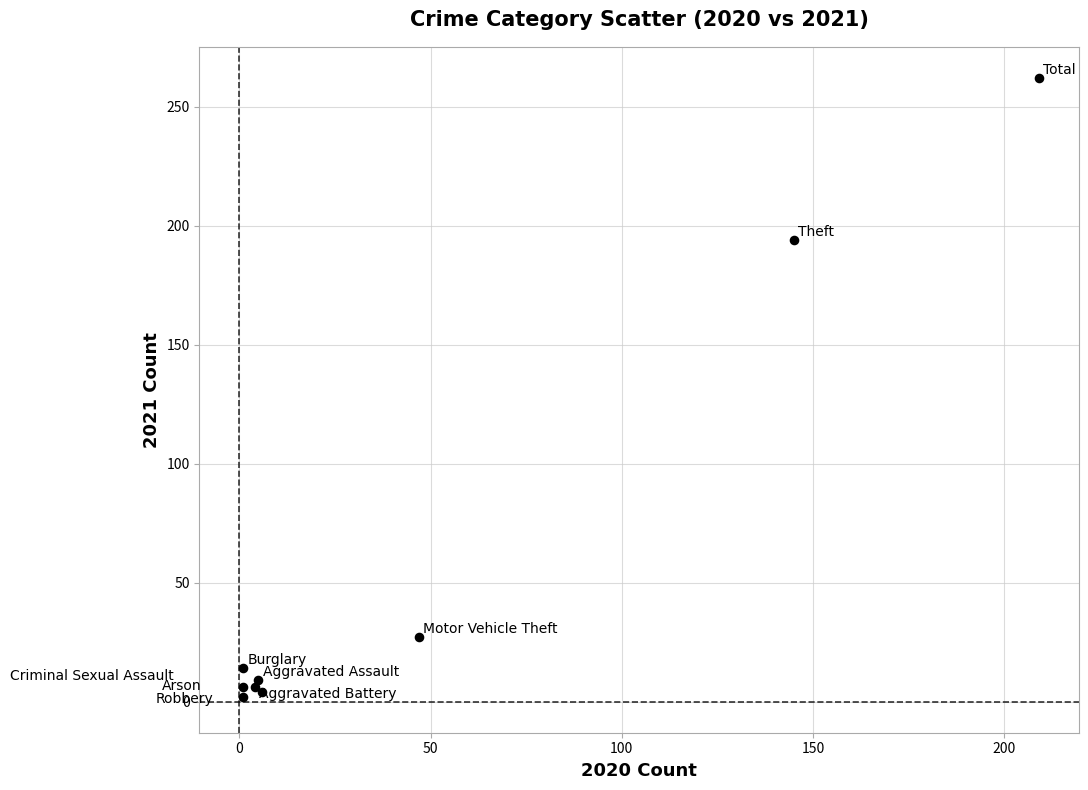

What Y value in the scatter plot is closest to 132?

194